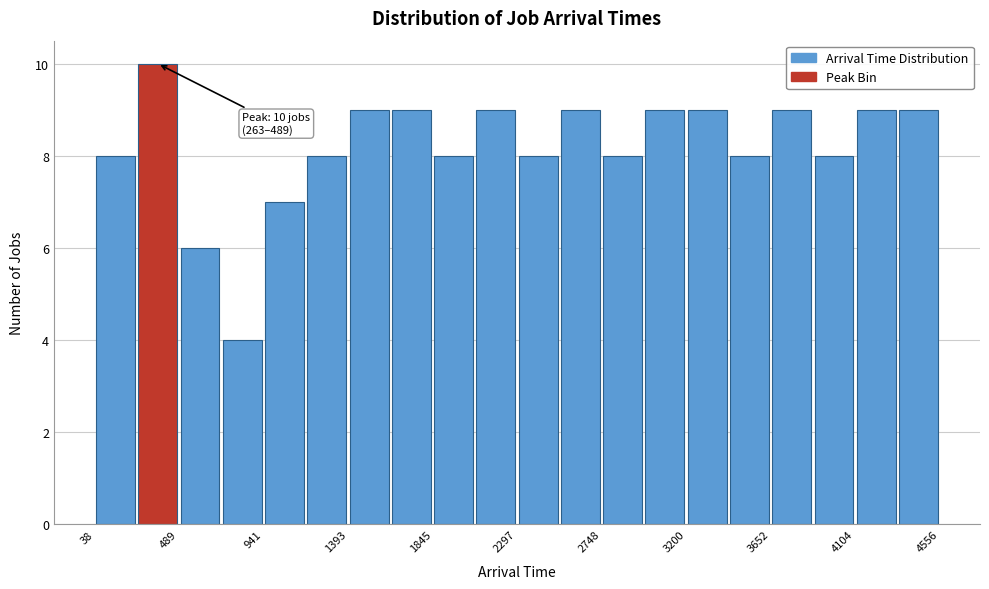

Which range on the x-axis has the tallest bar?

250 to 500